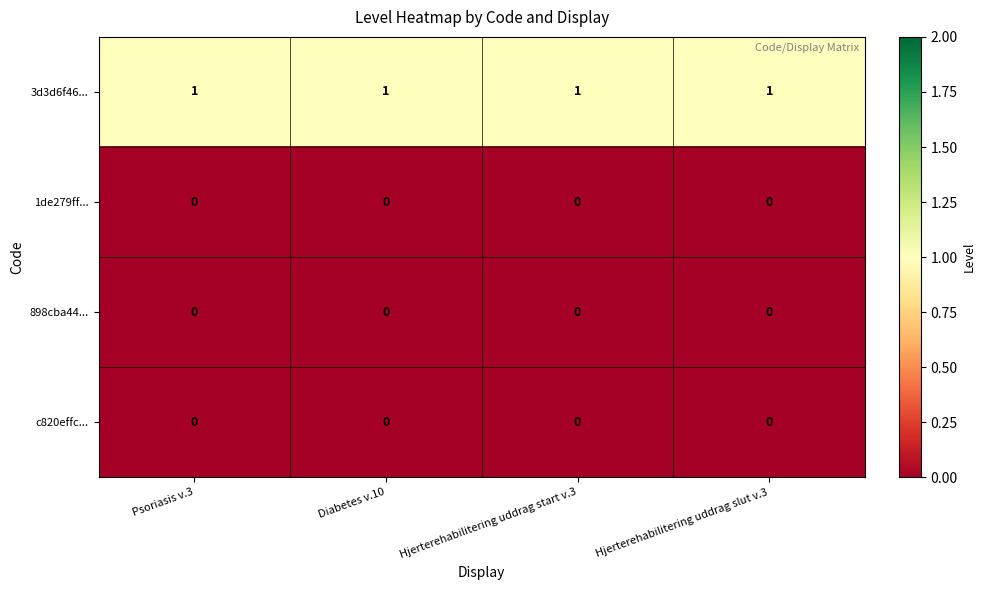

At how many categories does at least one series exceed 0?

4